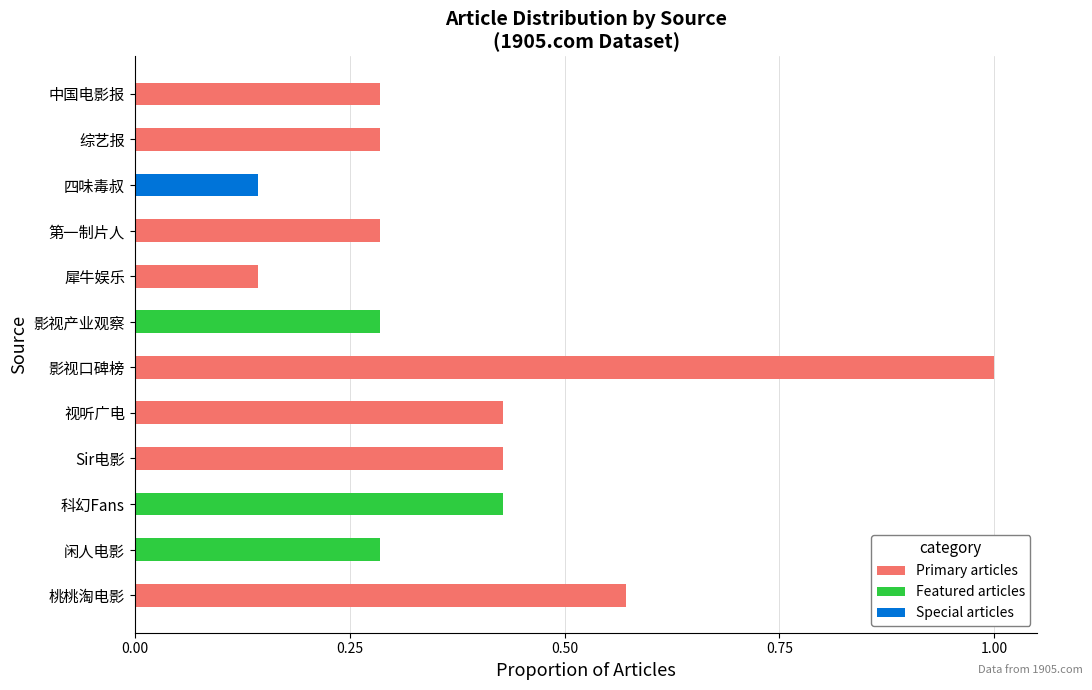

How many values are between 0 and 1?

12